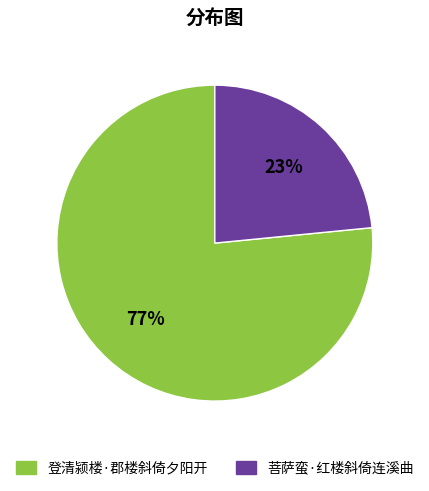

Does 菩萨蛮·红楼斜倚连溪曲 account for over 50% of the chart?

No